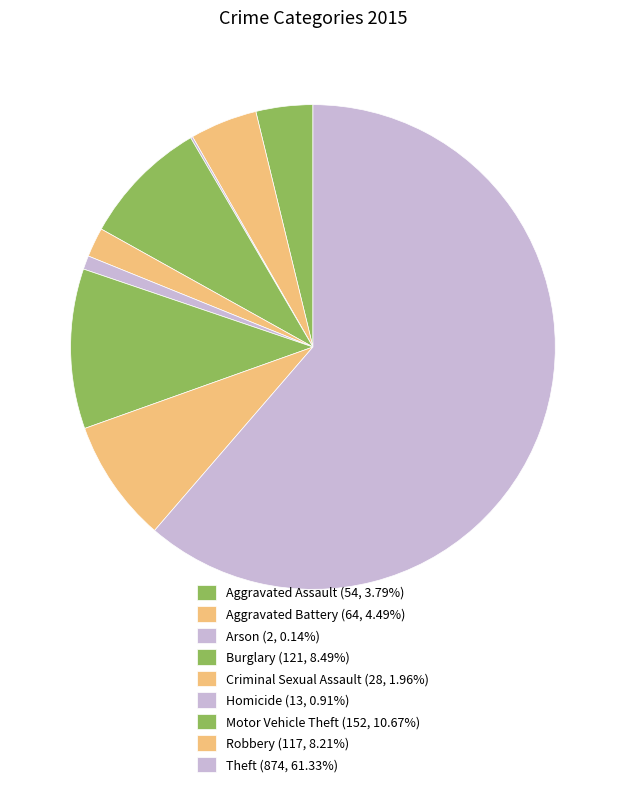

Is it true that Robbery is 8% of the pie?

True